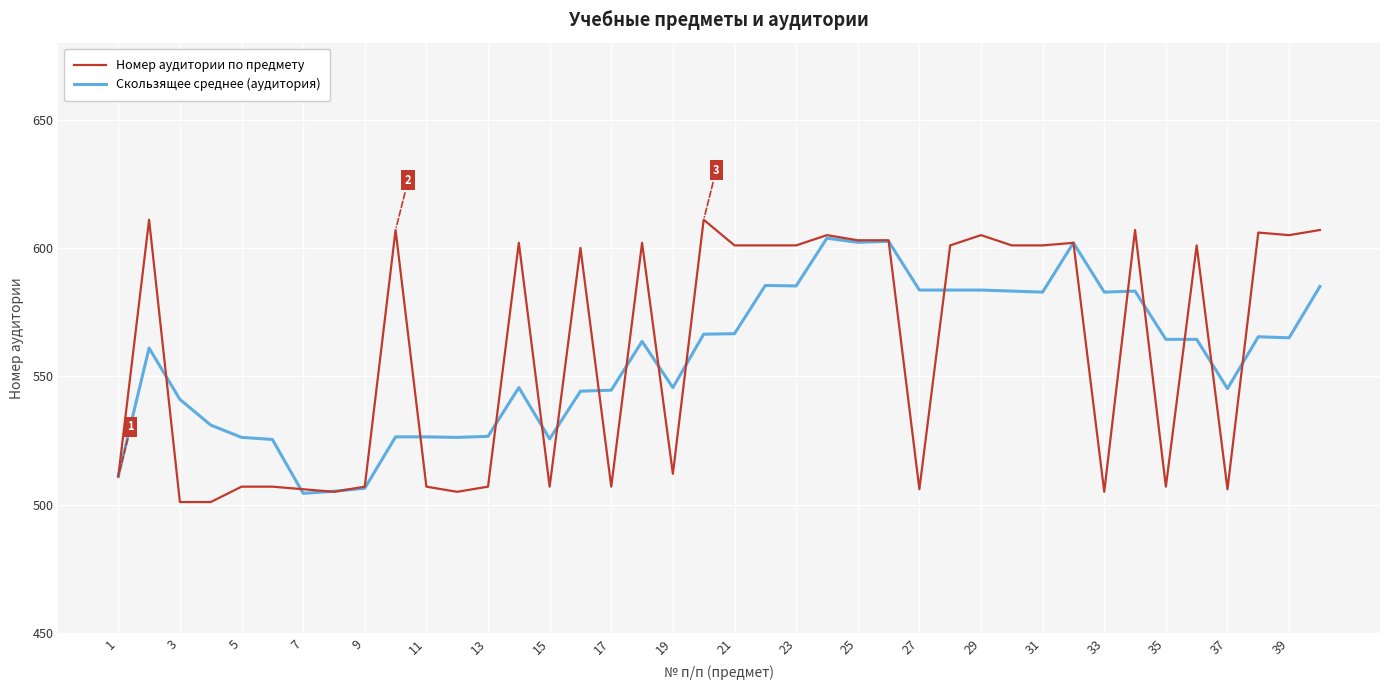

What is the highest value of the Скользящее среднее (аудитория) series?

603.8